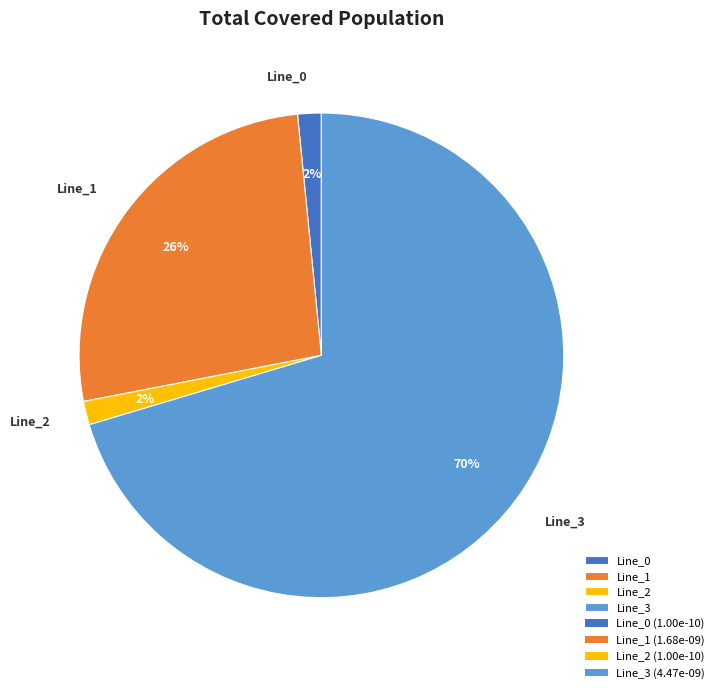

Do Line_0 and Line_1 together represent more than half of the pie?

No